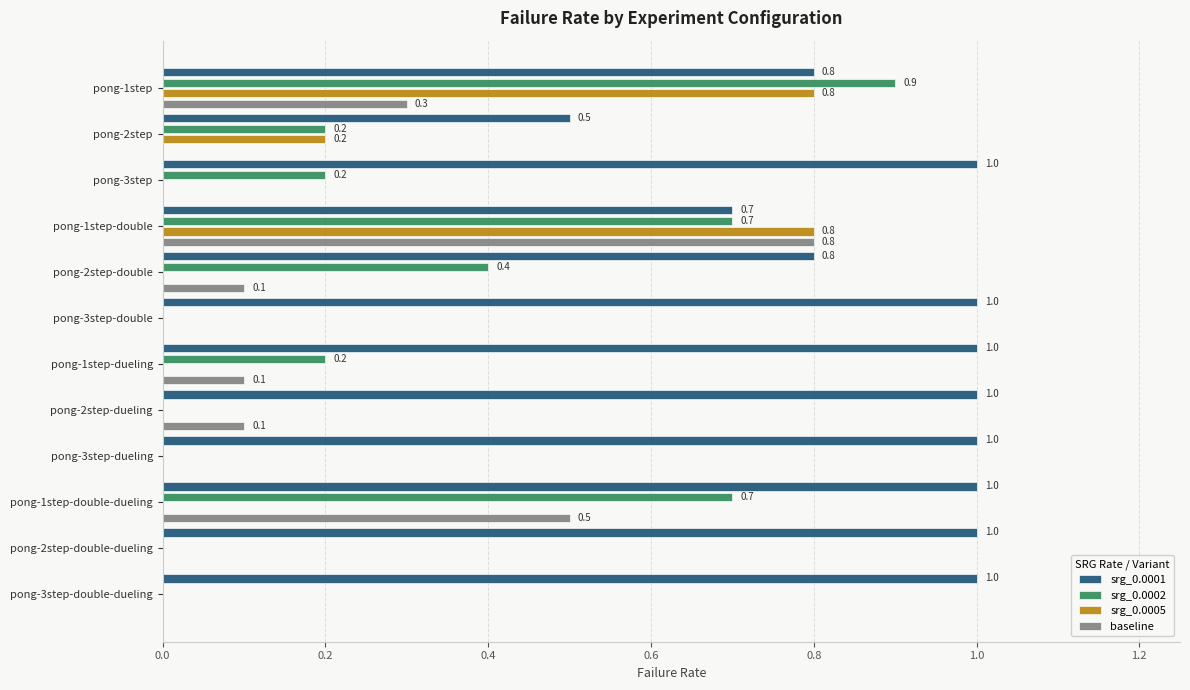

What is the sum of all srg_0.0002 values?

3.3